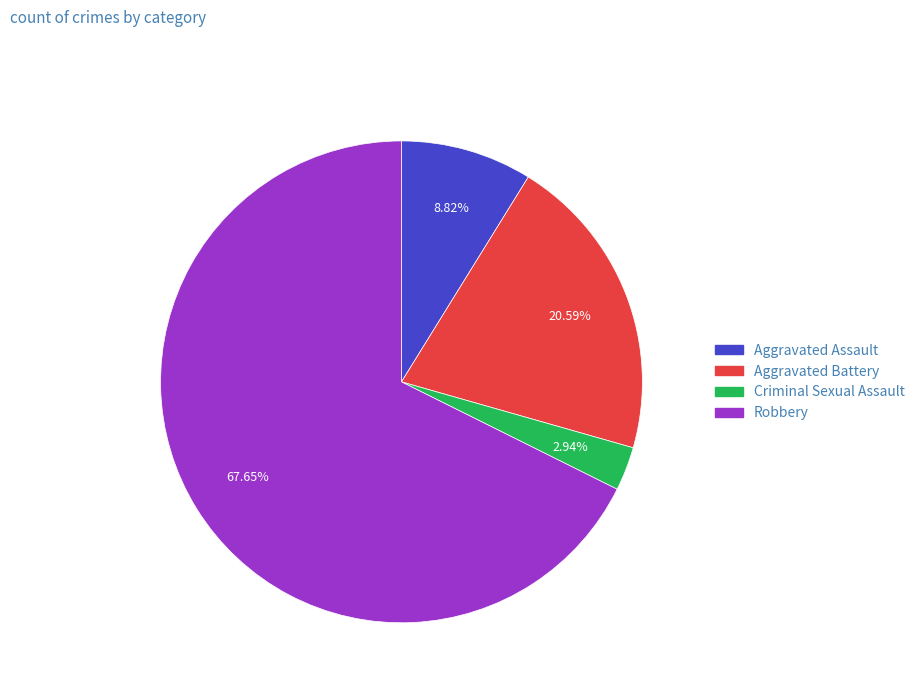

What percentage do Criminal Sexual Assault and Aggravated Assault together represent?

11.8%